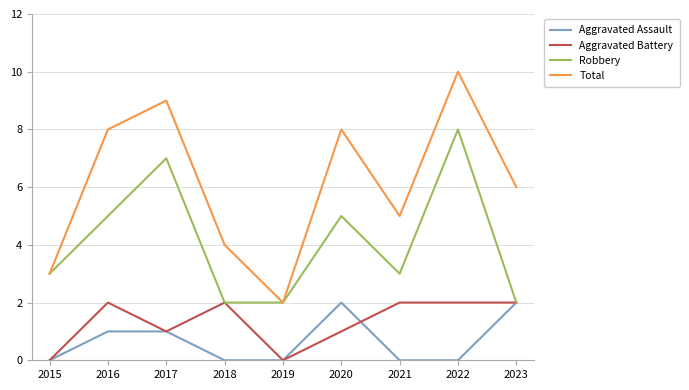

True or false: Aggravated Assault and Total intersect in this chart.

False